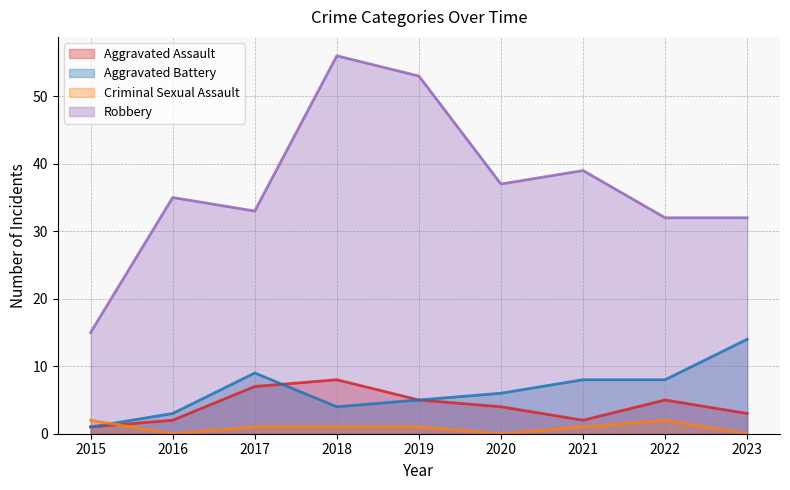

True or false: Aggravated Assault and Robbery intersect in this chart.

False